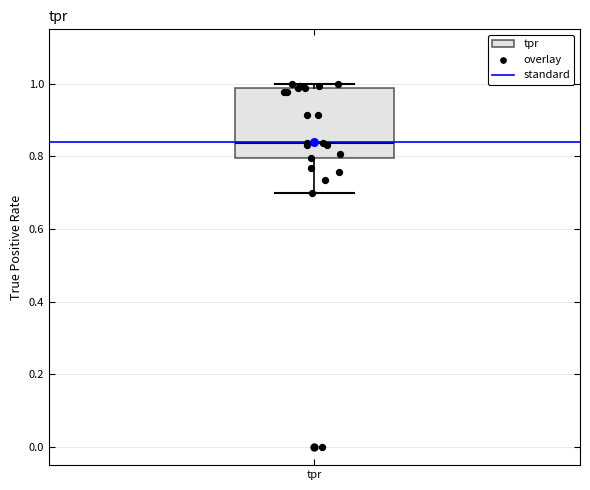

Transcribe this box plot: give where the median line is, the range the box spans, and where the two whiskers end, as read against the y-axis. The values are not printed on the chart, so give them approximately, as read against the axis.

median 0.84, box 0.80 to 0.98, whiskers 0.70 to 1.00